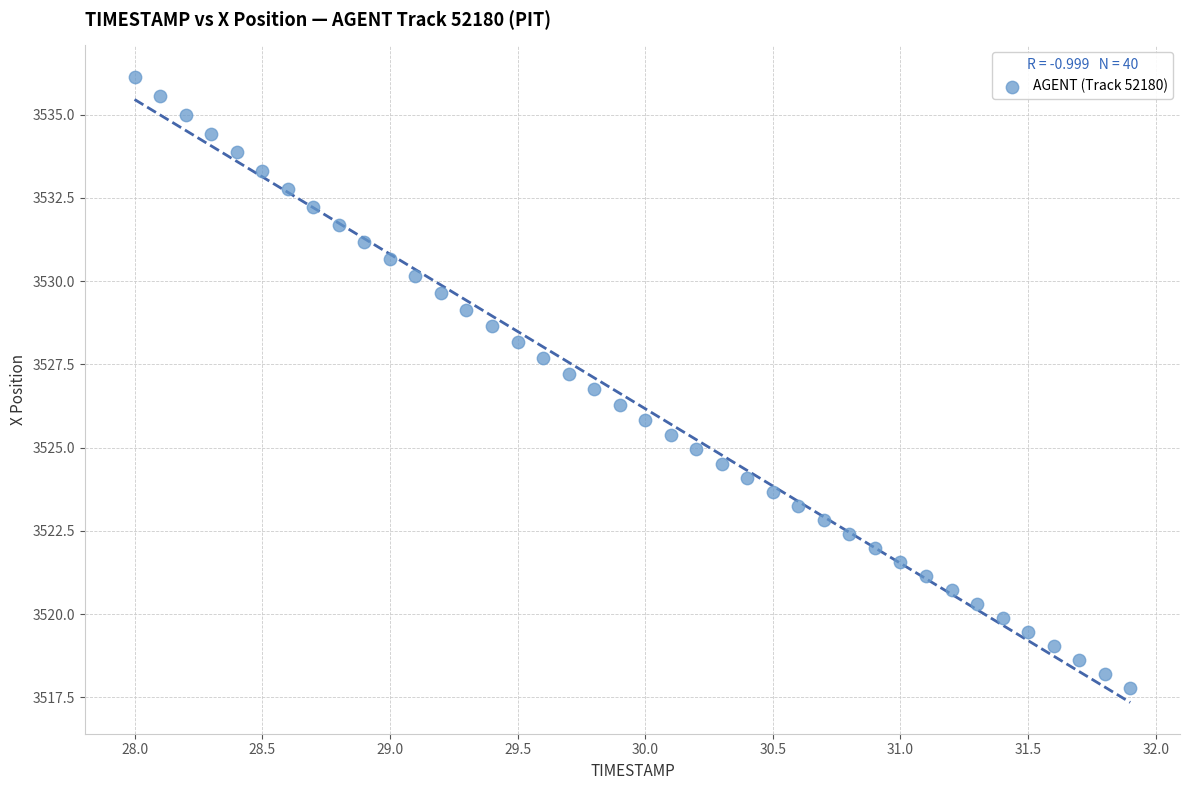

What is the range of Y values (max minus min)?

18.4